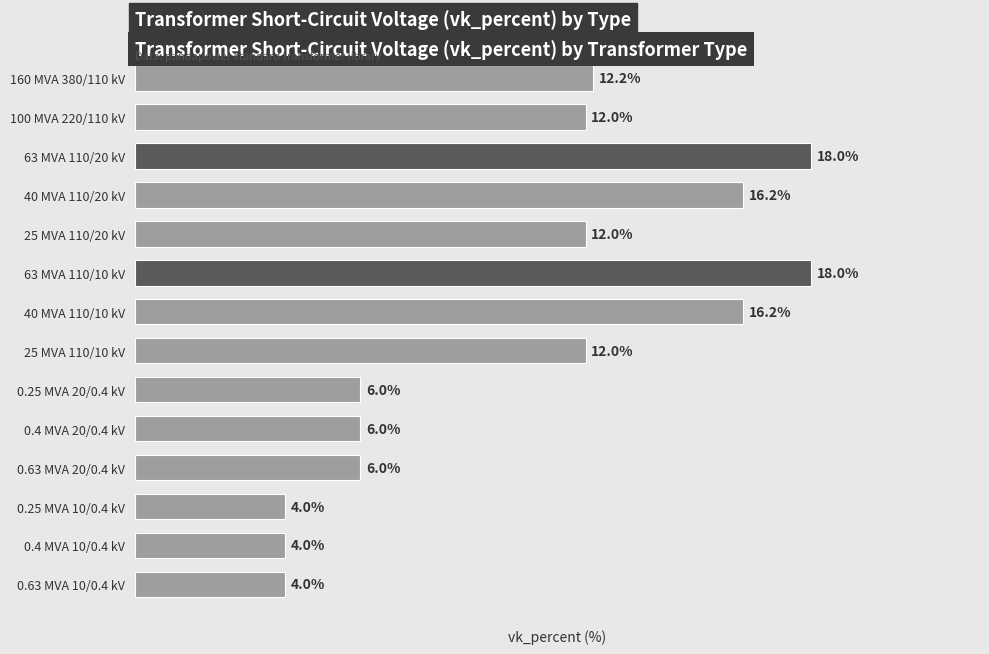

Between 0.4 MVA 10/0.4 kV and 25 MVA 110/10 kV, which is larger?

25 MVA 110/10 kV